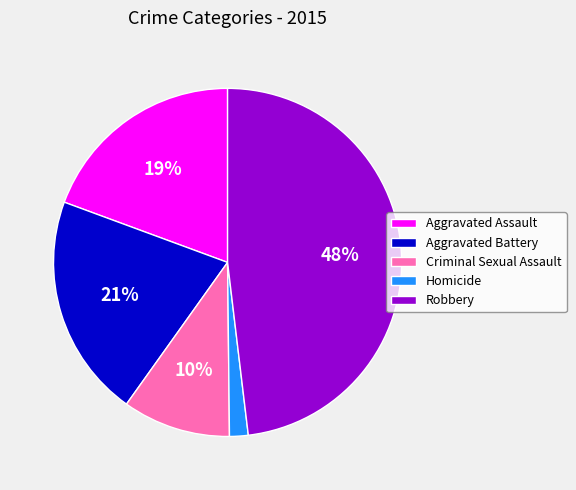

Is there any slice that represents more than half of the pie?

No